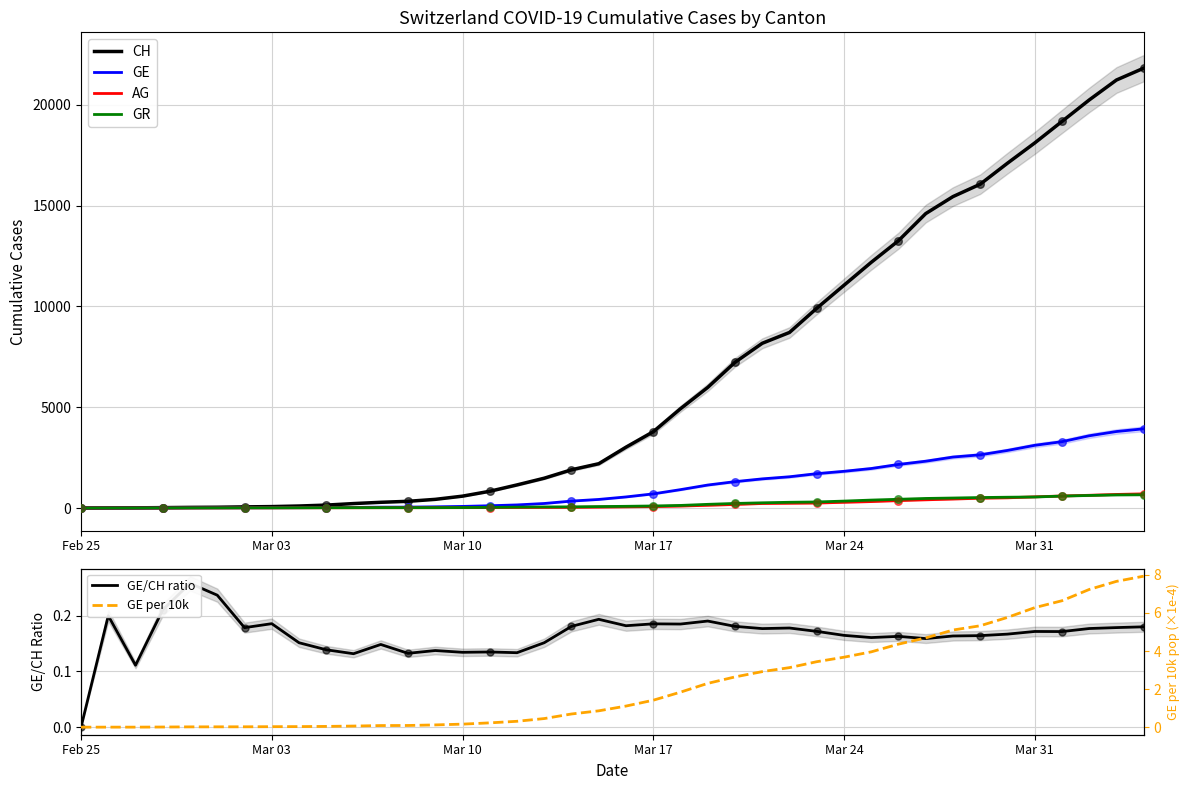

What is the maximum value for AG?

702